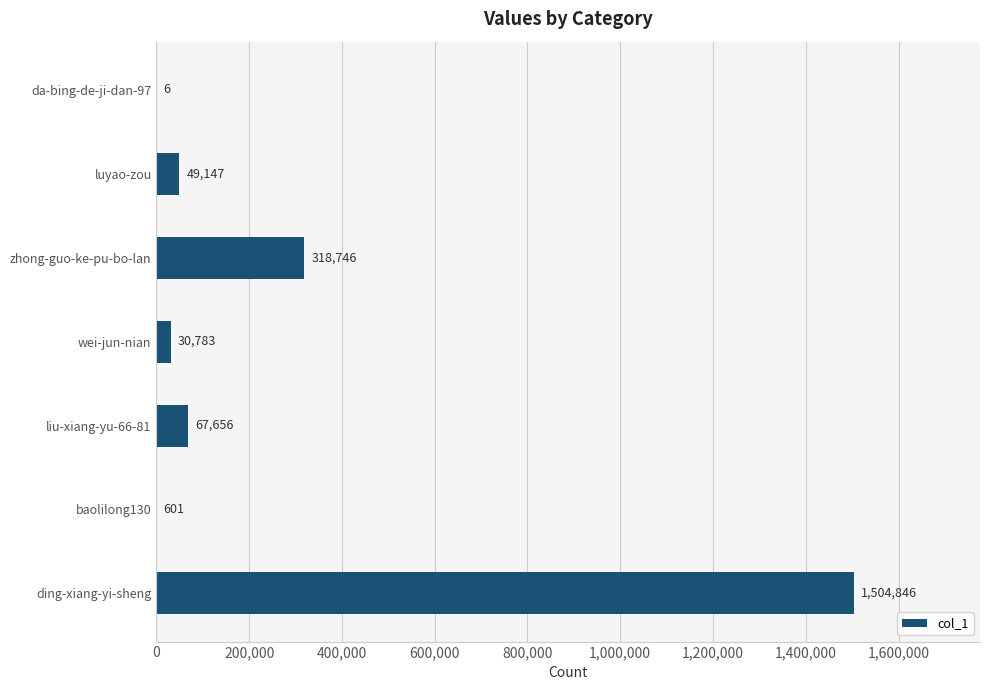

True or false: the data shows 67656 at liu-xiang-yu-66-81.

True